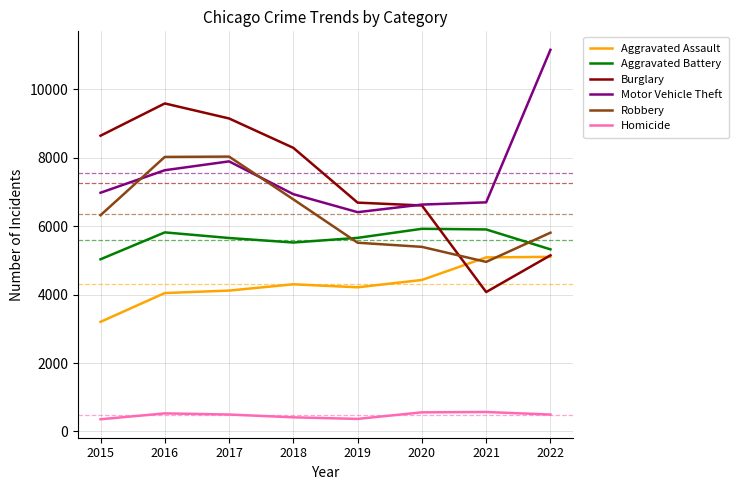

At which label is Robbery closest to 6496?

2015